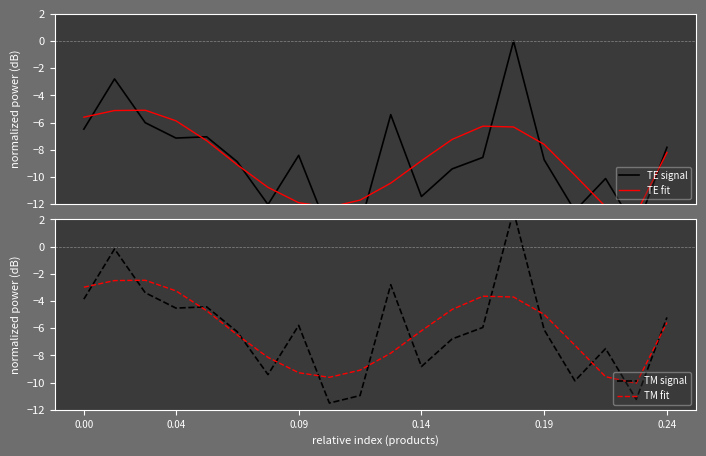

How many interior local peaks does the TM fit series have?

2